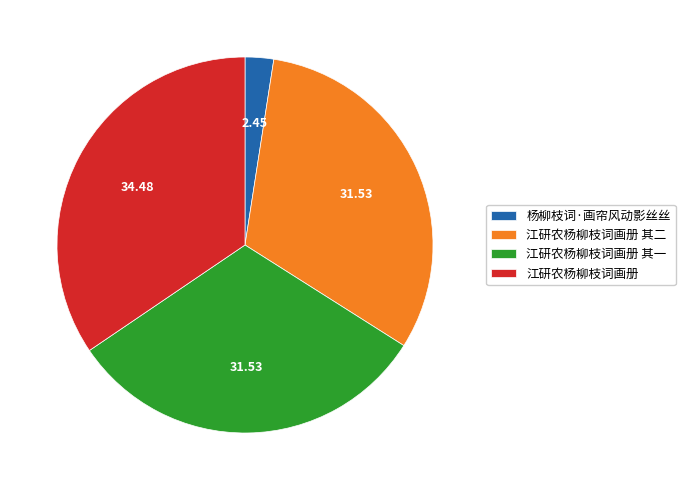

How many slices are in this pie chart?

4